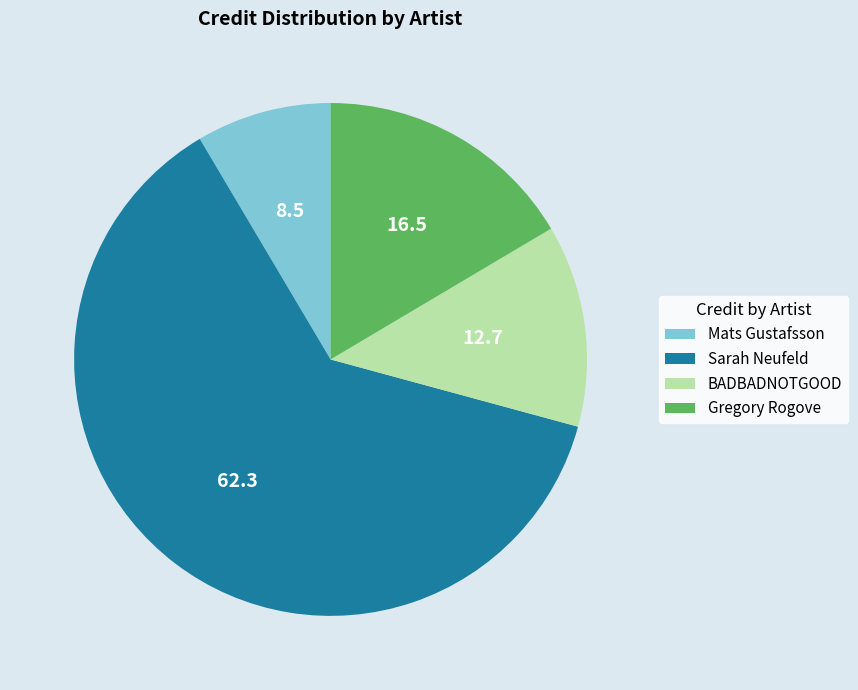

Which slice is the largest?

Sarah Neufeld